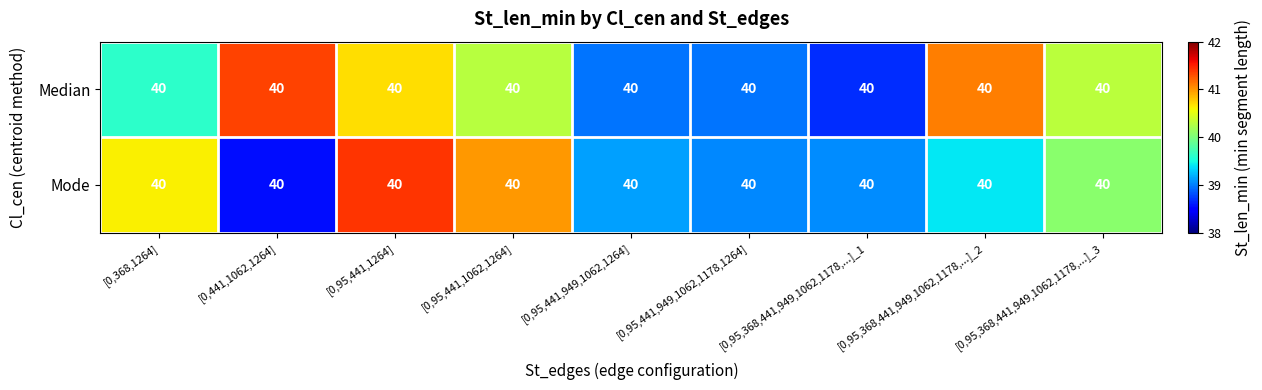

What is the total value across all series at [0,95,441,949,1062,1178,1264]?

78.0